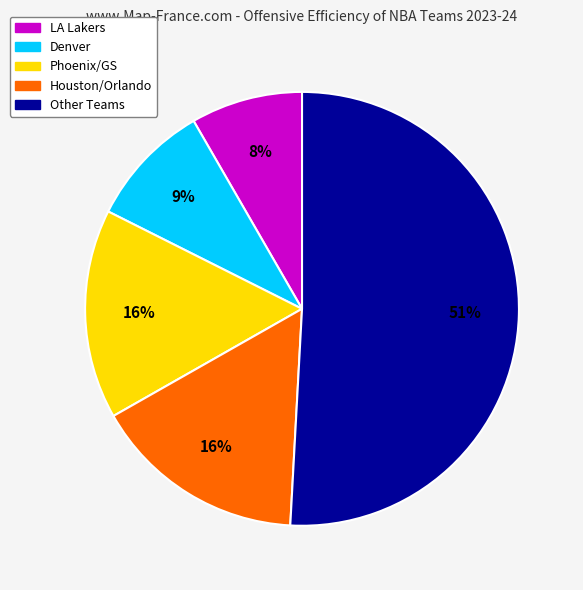

Which slice is the largest?

Other Teams